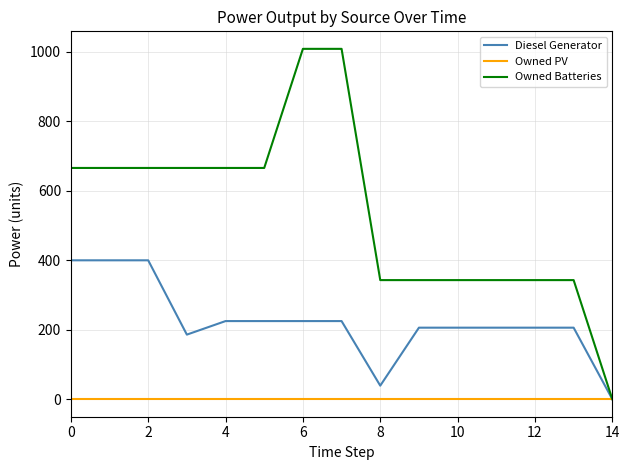

Rank the series by their maximum value, from lowest to highest.

Owned PV, Diesel Generator, Owned Batteries